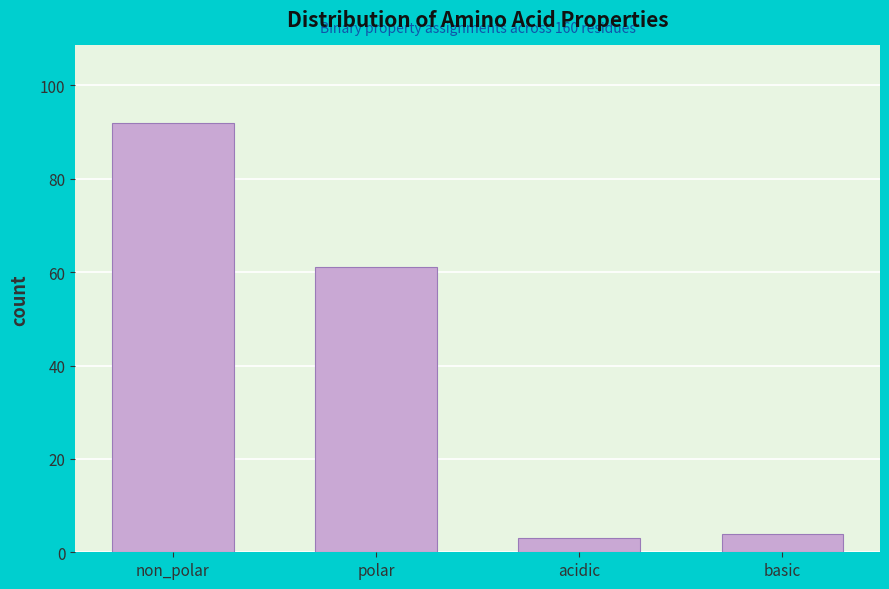

Reading right to left, extract all data points from this chart.

basic=4	acidic=3	polar=61	non_polar=92